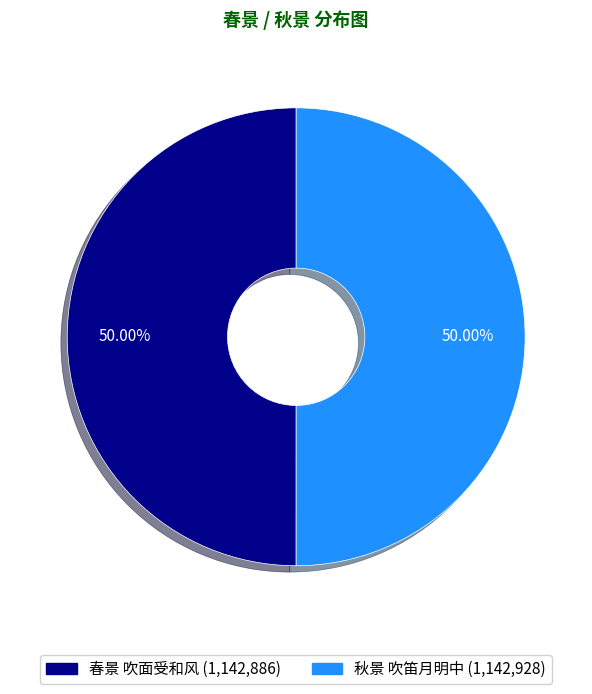

Count the number of slices in the pie.

2